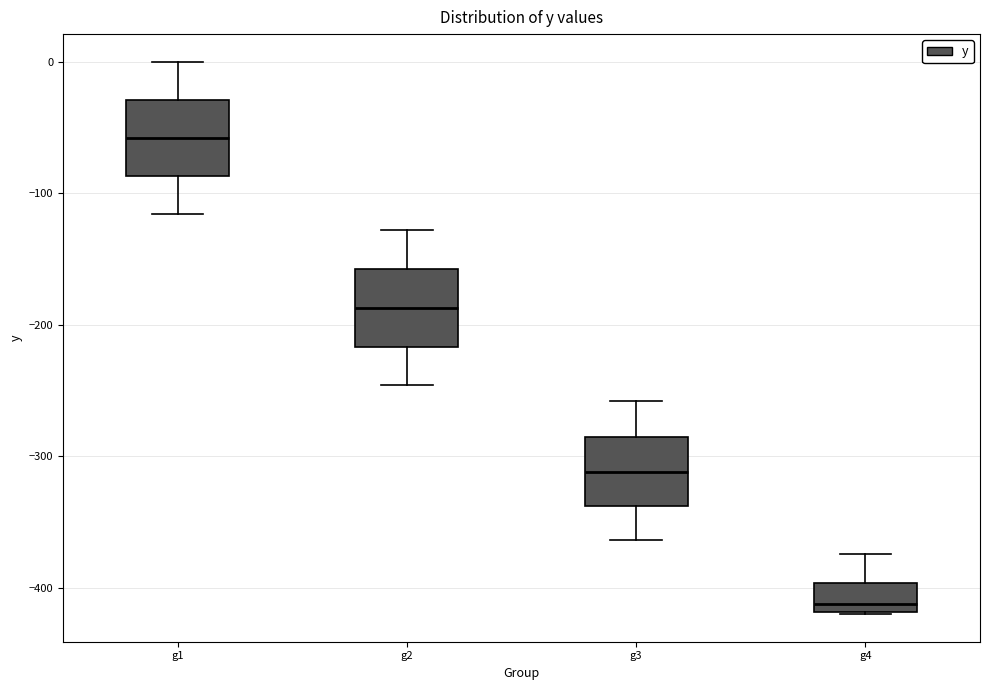

Reading left to right, read every box against the y-axis: the position of its median line, the range the box covers, and the ends of its whiskers. The values are not printed on the chart, so give them approximately, as read against the axis.

g1: median -60, box -90 to -30, whiskers -120 to 0
g2: median -190, box -220 to -160, whiskers -250 to -130
g3: median -310, box -340 to -290, whiskers -360 to -260
g4: median -410, box -420 to -400, whiskers -420 to -370